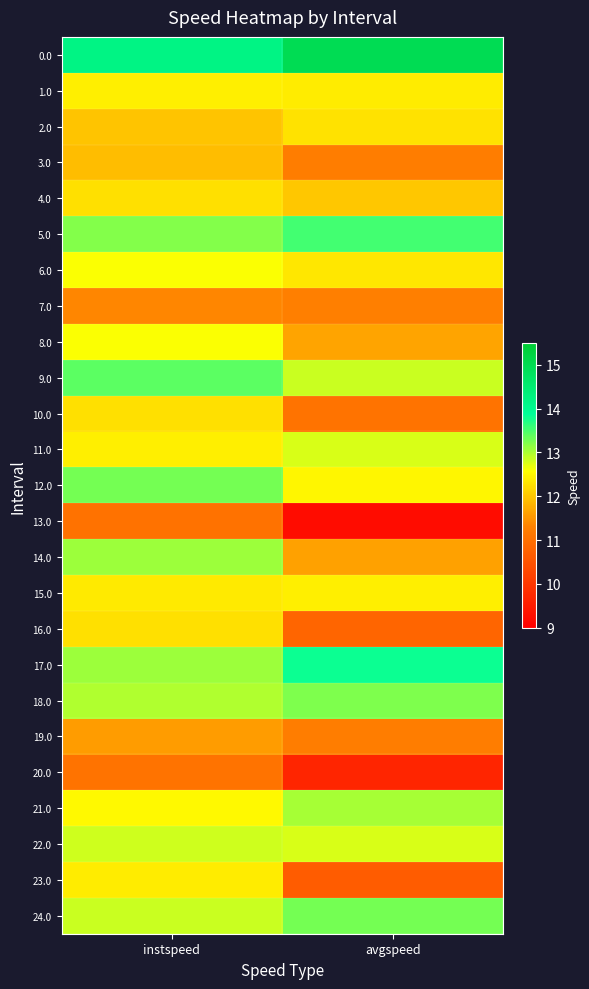

At how many categories does at least one series exceed 11?

2